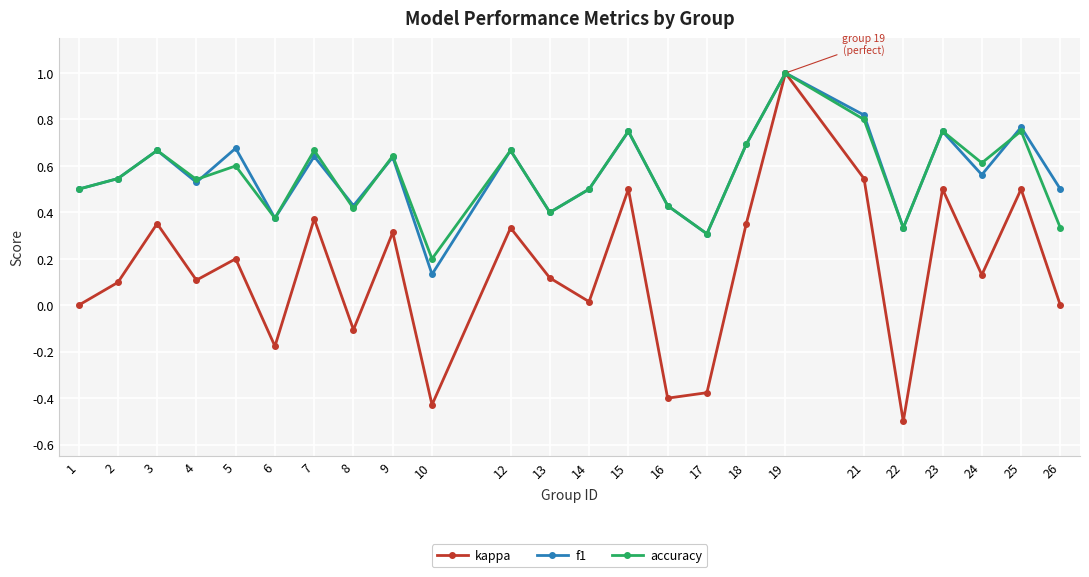

Which label corresponds to the smallest value in the chart?

22